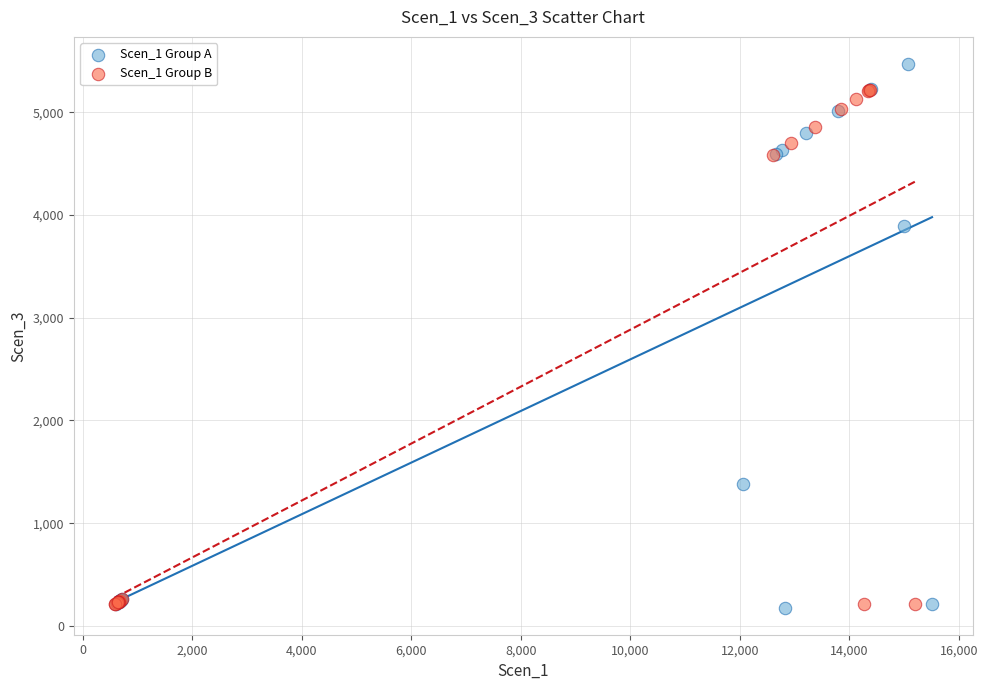

Which series has the widest spread of Y values?

Scen_1 Group A